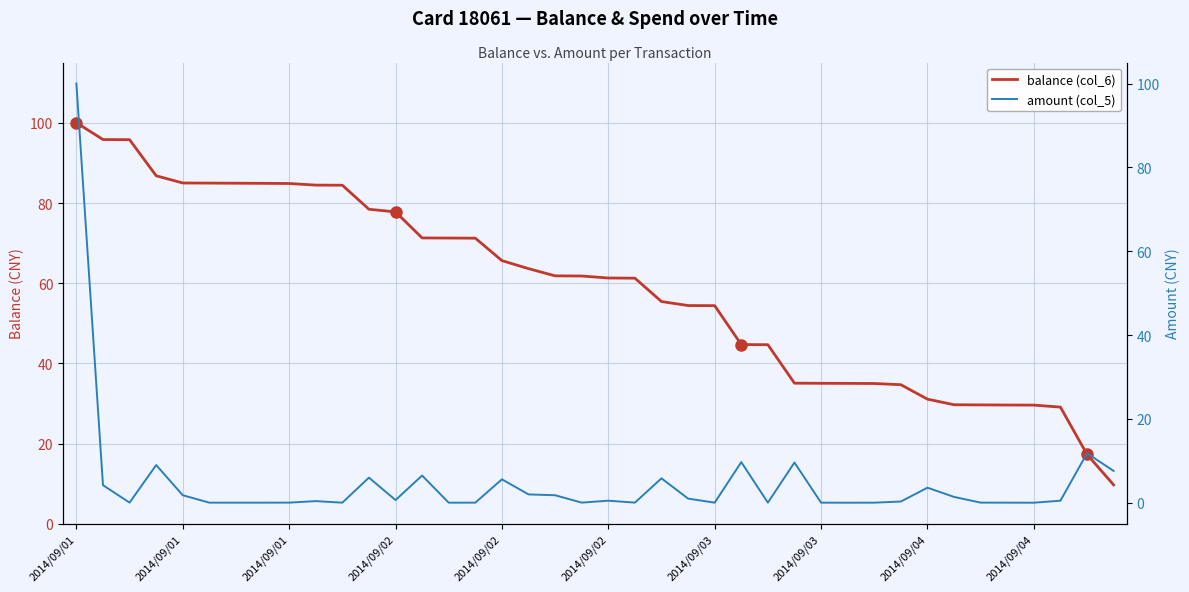

What is the average value of the balance (col_6) series?

58.8